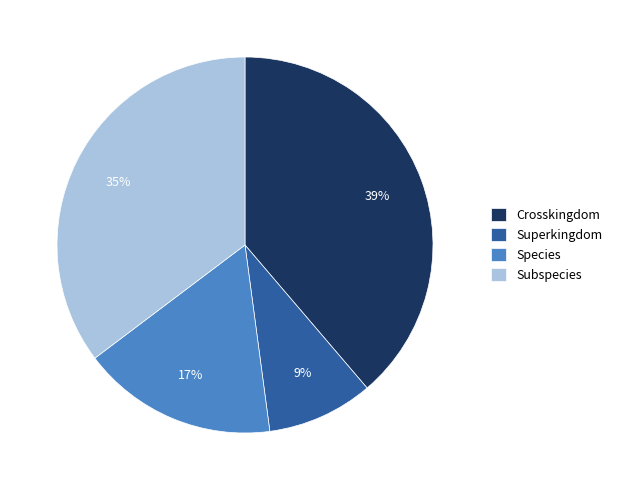

What is the smallest slice in the pie chart?

Superkingdom